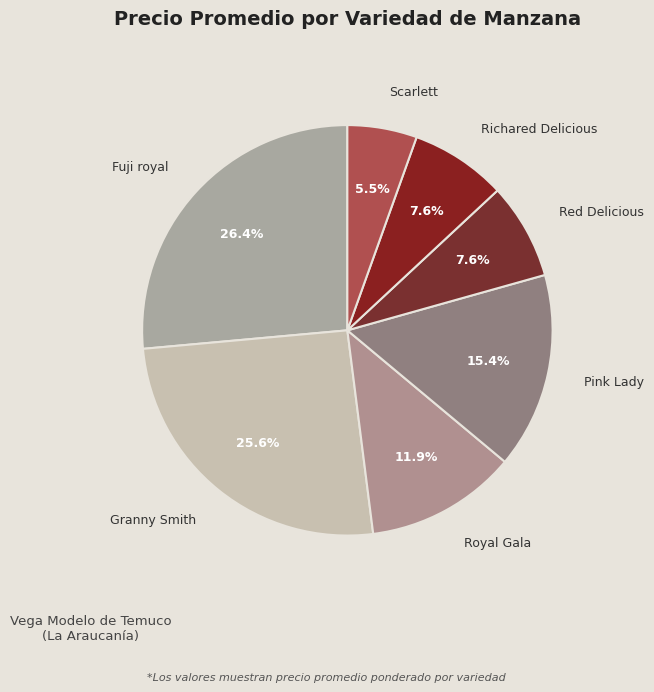

Is there any slice that represents more than half of the pie?

No